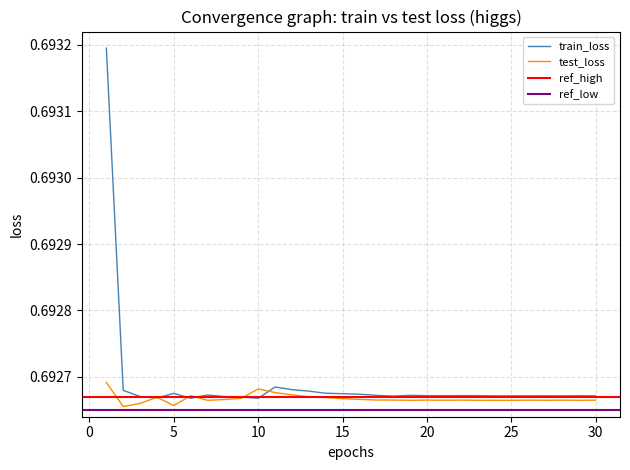

True or false: train_loss has more than 1 points higher than both neighbors.

True